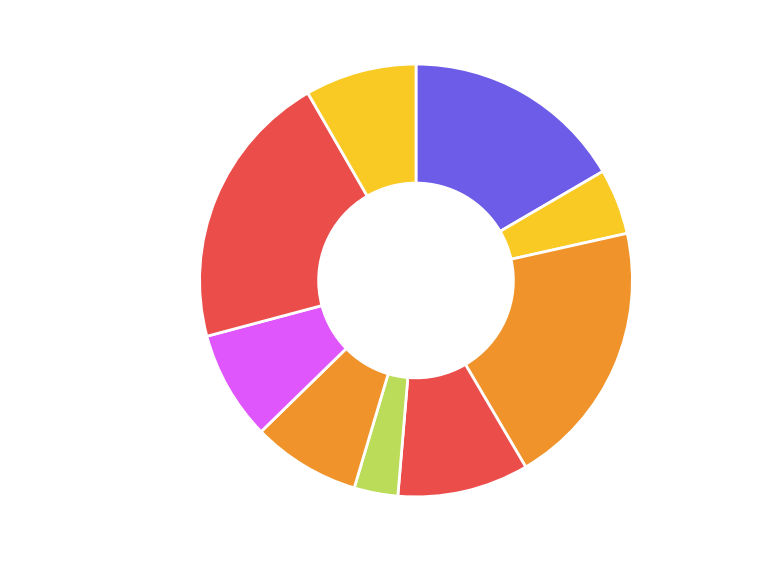

To the nearest percent, what is the average slice percentage?

11%